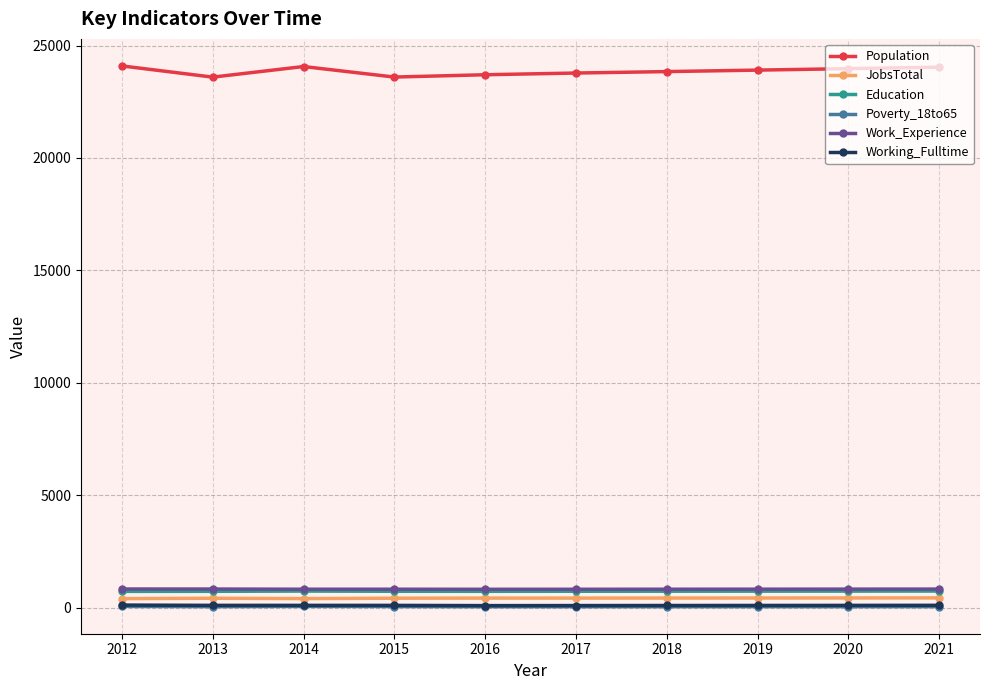

What is the value of the Working_Fulltime point at the 4th from the left?

97